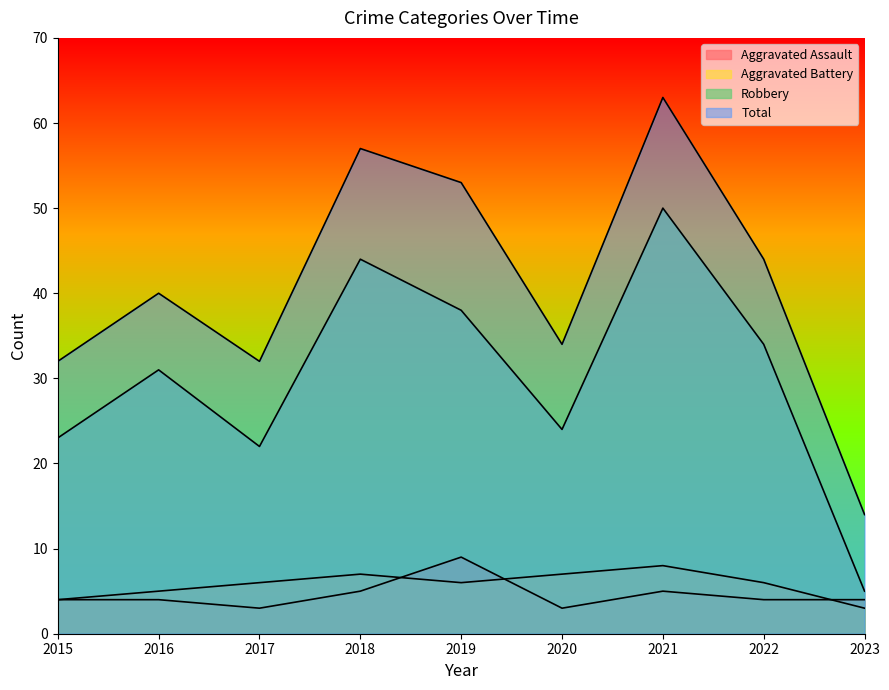

Is it true that Aggravated Battery equals 7 at 2020?

True